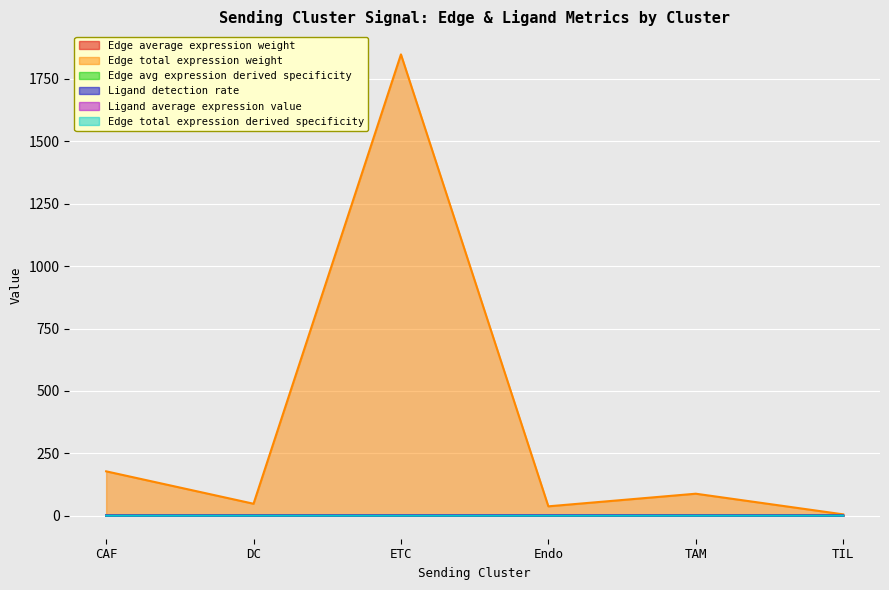

Reading left to right, what are all the values shown in this chart?

Edge average expression weight: 0.0	0.0	0.0	0.0	0.0	0.0
Edge total expression weight: 177.7	47.7	1848.4	37.4	88.0	5.3
Edge avg expression derived specificity: 0.0	0.0	0.0	0.0	0.0	0.0
Ligand detection rate: 0.2	0.2	0.5	0.6	0.2	0.2
Ligand average expression value: 0.4	0.4	0.7	0.9	0.4	0.4
Edge total expression derived specificity: 0.0	0.0	0.0	0.0	0.0	0.0